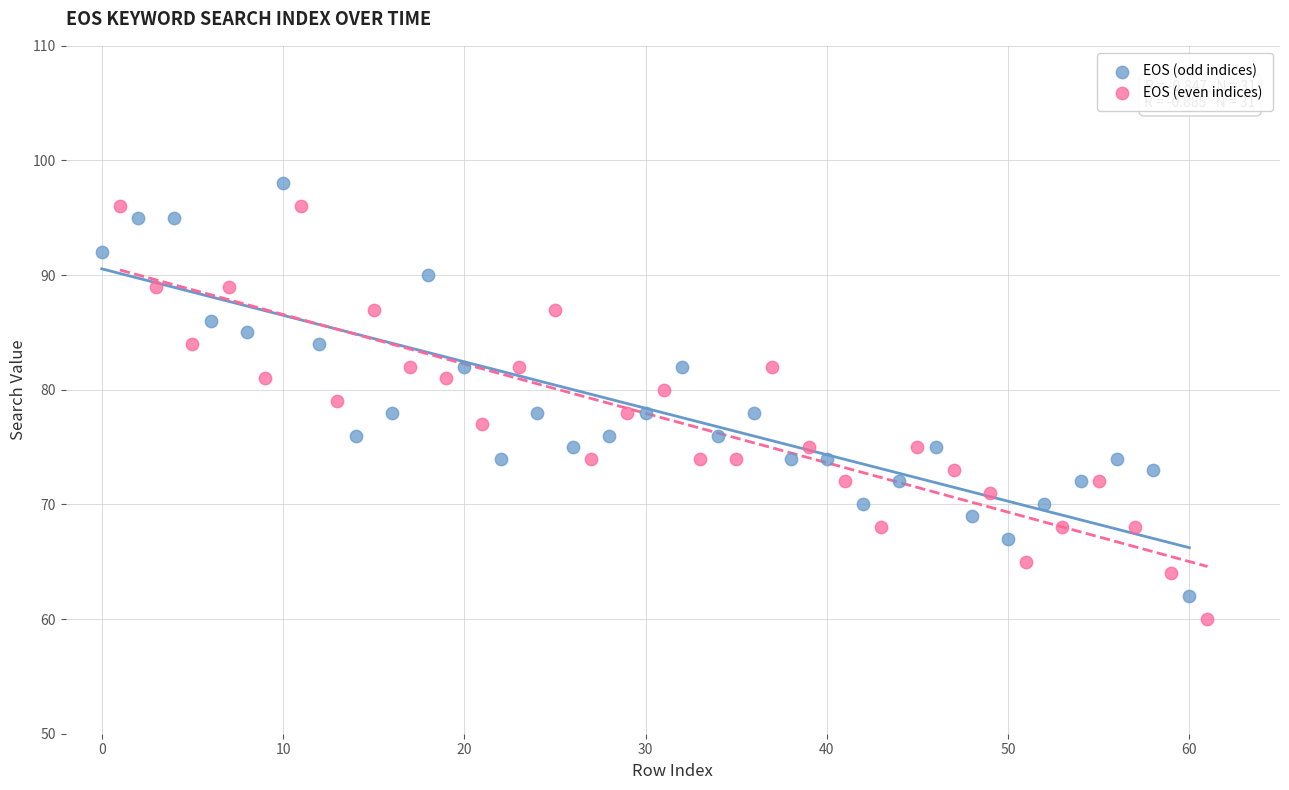

What are all the series names shown in the legend?

EOS (odd indices), EOS (even indices)